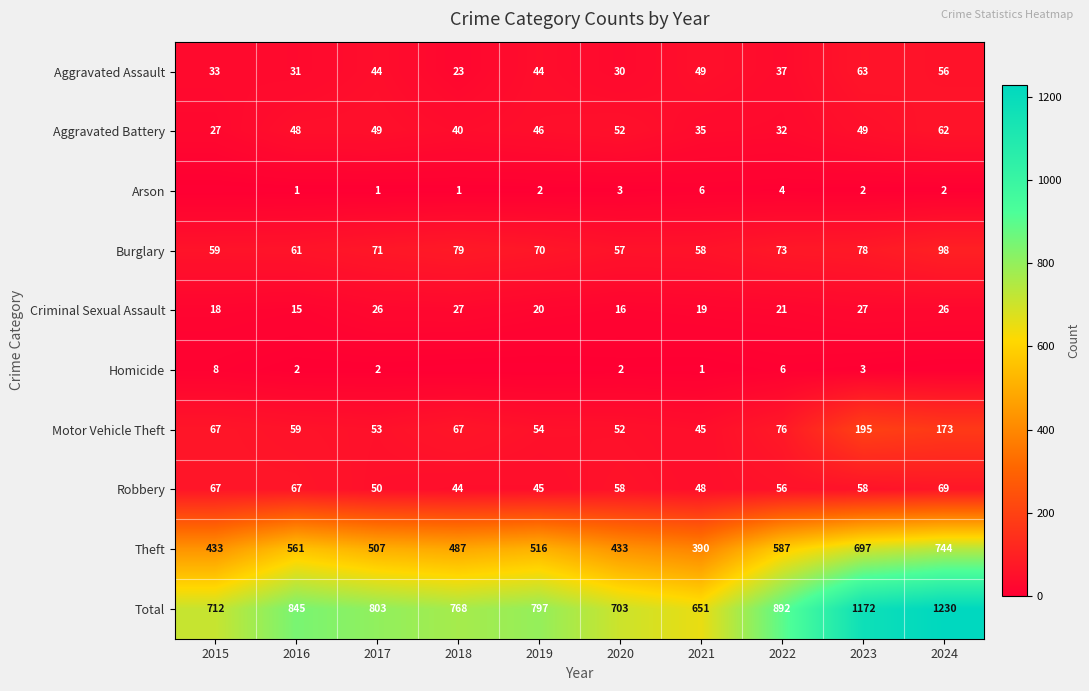

At how many categories does at least one series exceed 1075?

2